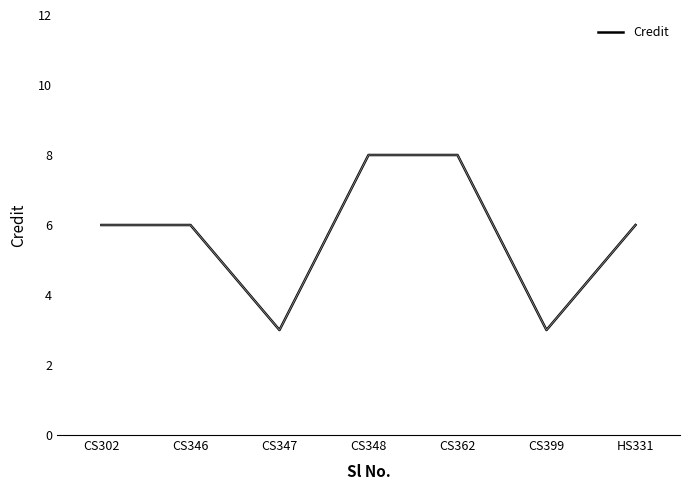

What is the greatest value displayed?

8